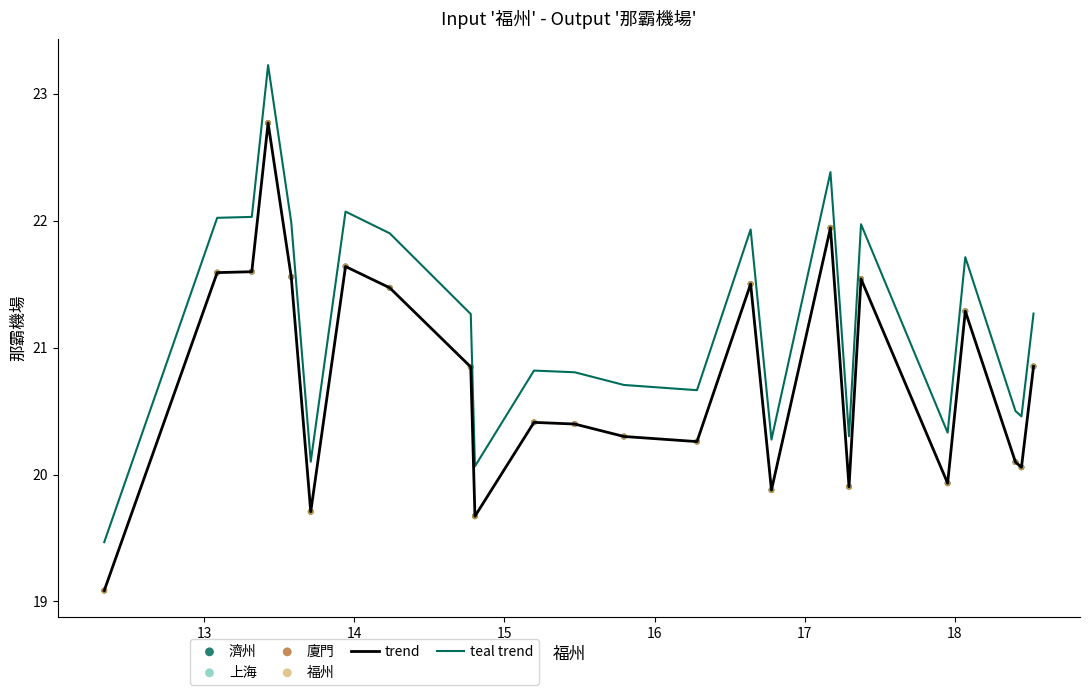

Which series has the largest total across all categories?

teal trend